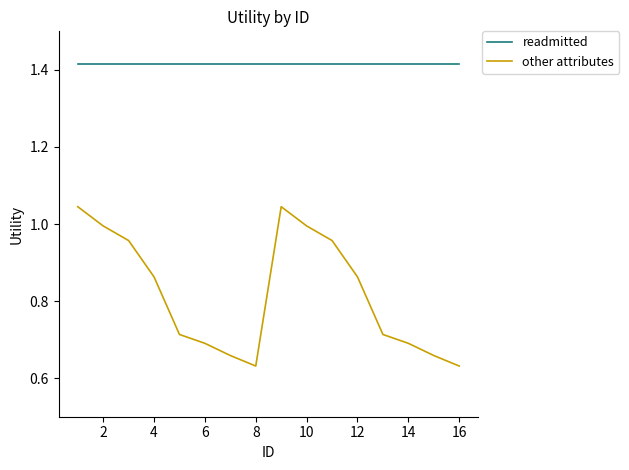

Rank the series by their average value, from lowest to highest.

other attributes, readmitted